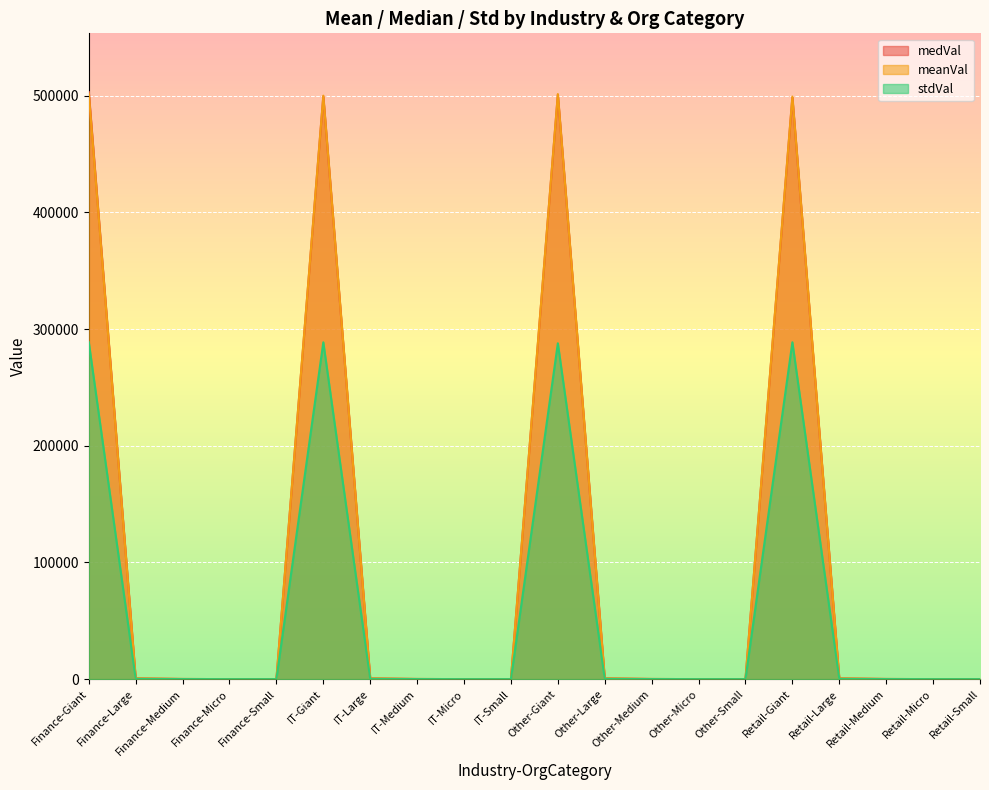

True or false: meanVal and stdVal cross at least once.

False